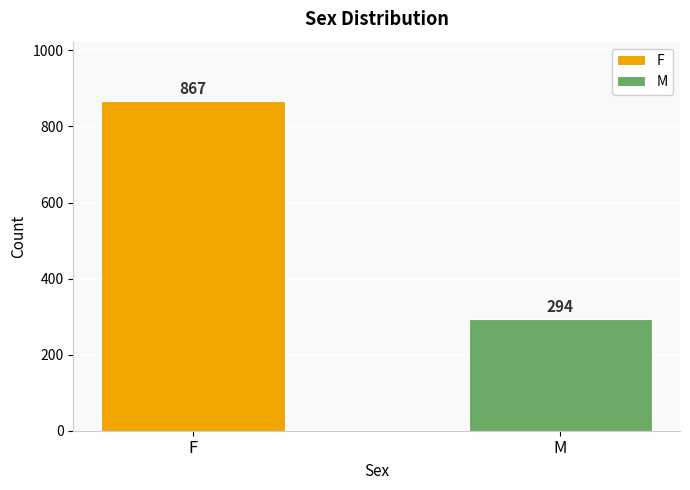

Which series has the widest spread of values?

F